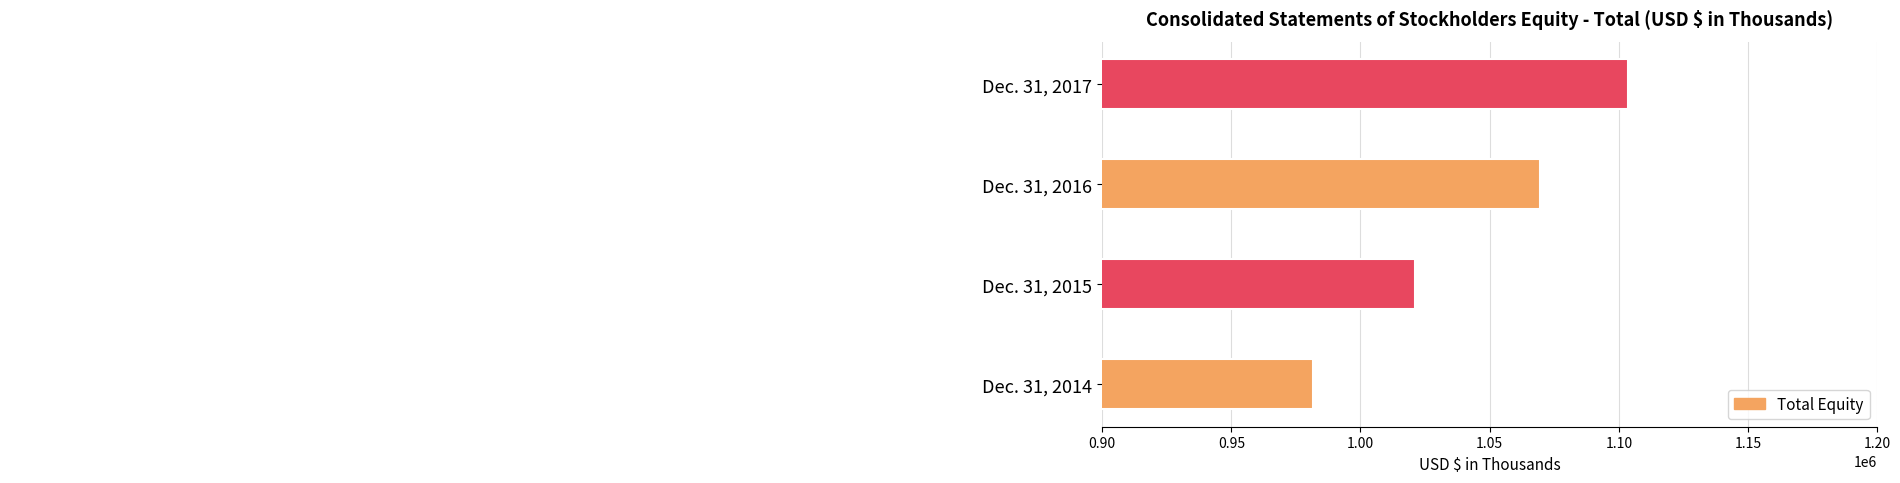

Which category has the highest value across all series?

Dec. 31, 2017